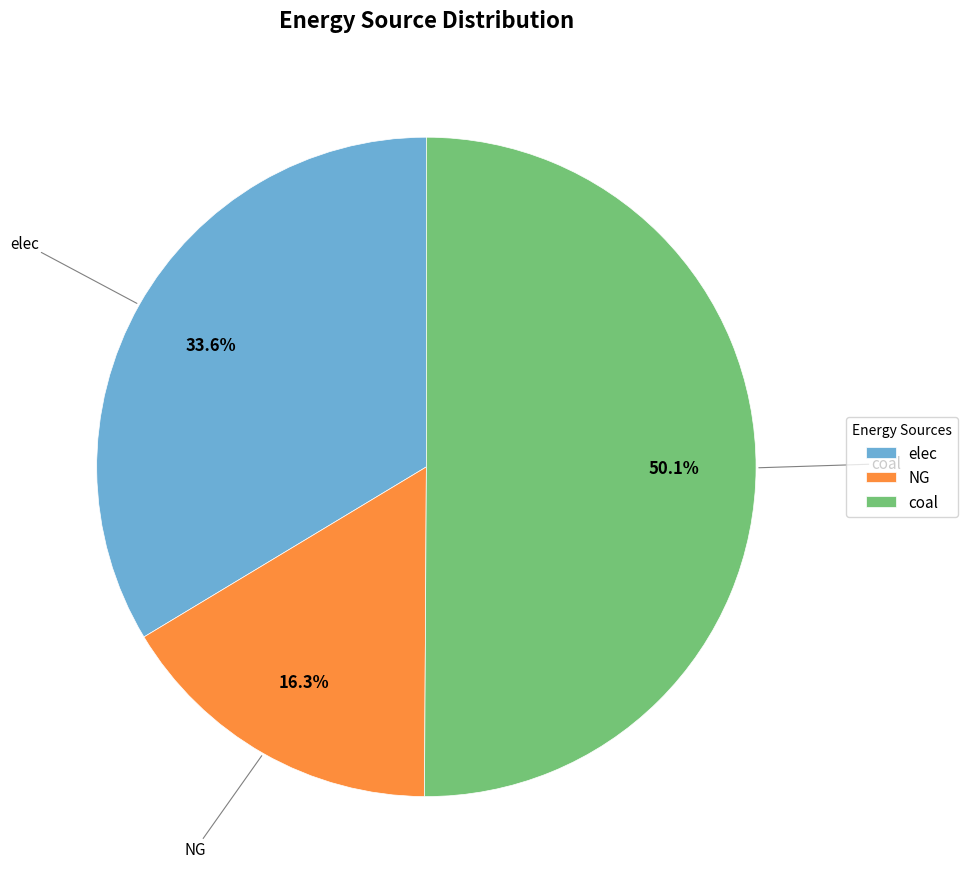

How many segments does this pie chart have?

3